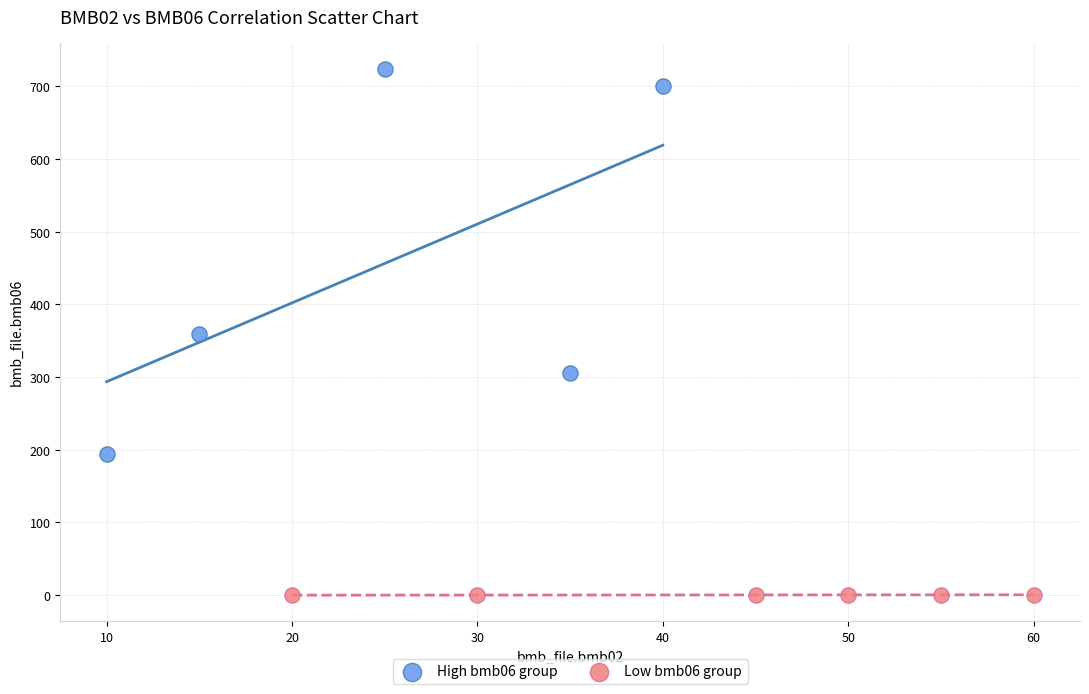

Which series reaches the maximum Y coordinate?

High bmb06 group